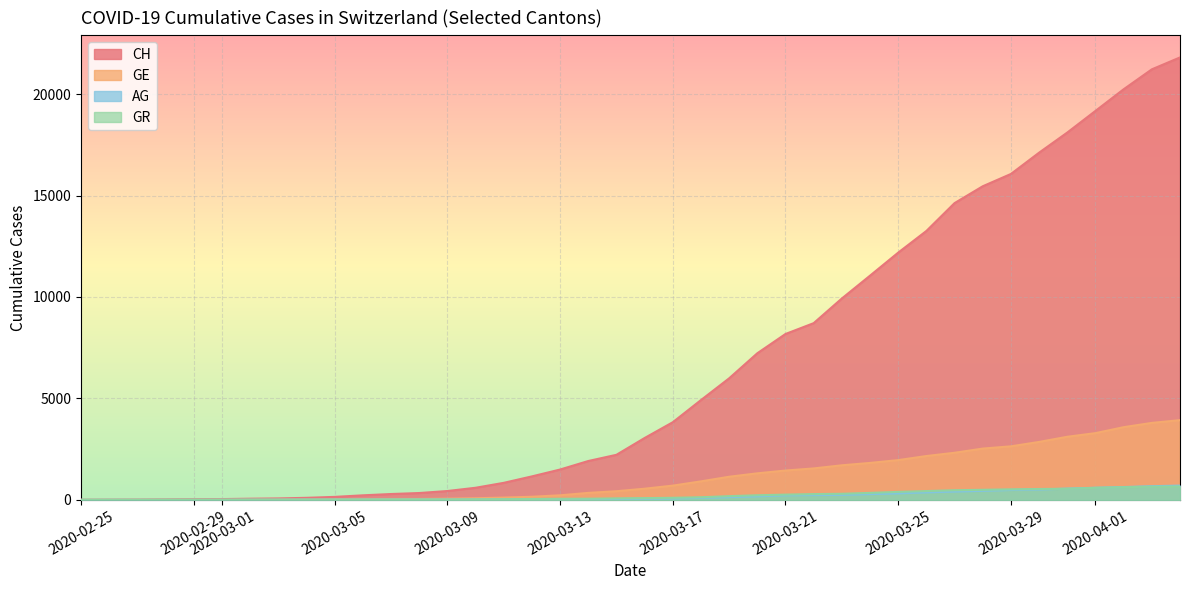

True or false: GE has more than 2 interior local peaks.

False